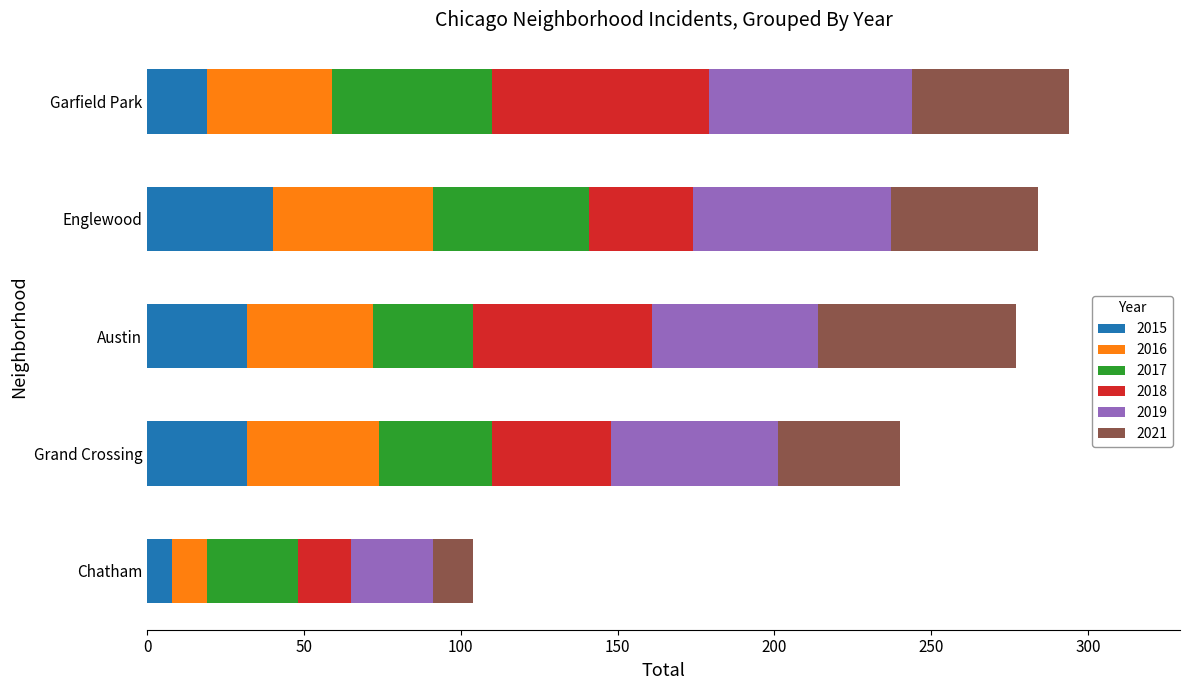

Which category has the highest value in the 2015 series?

Englewood